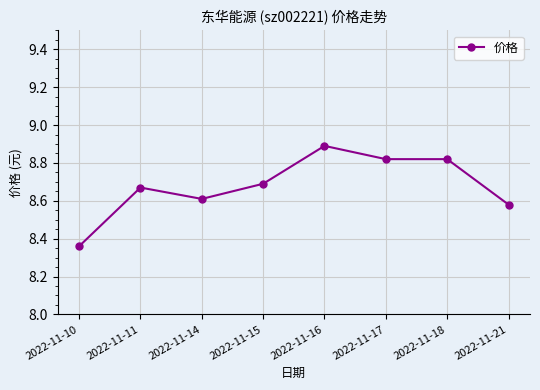

At which label is the value closest to 8?

2022-11-10